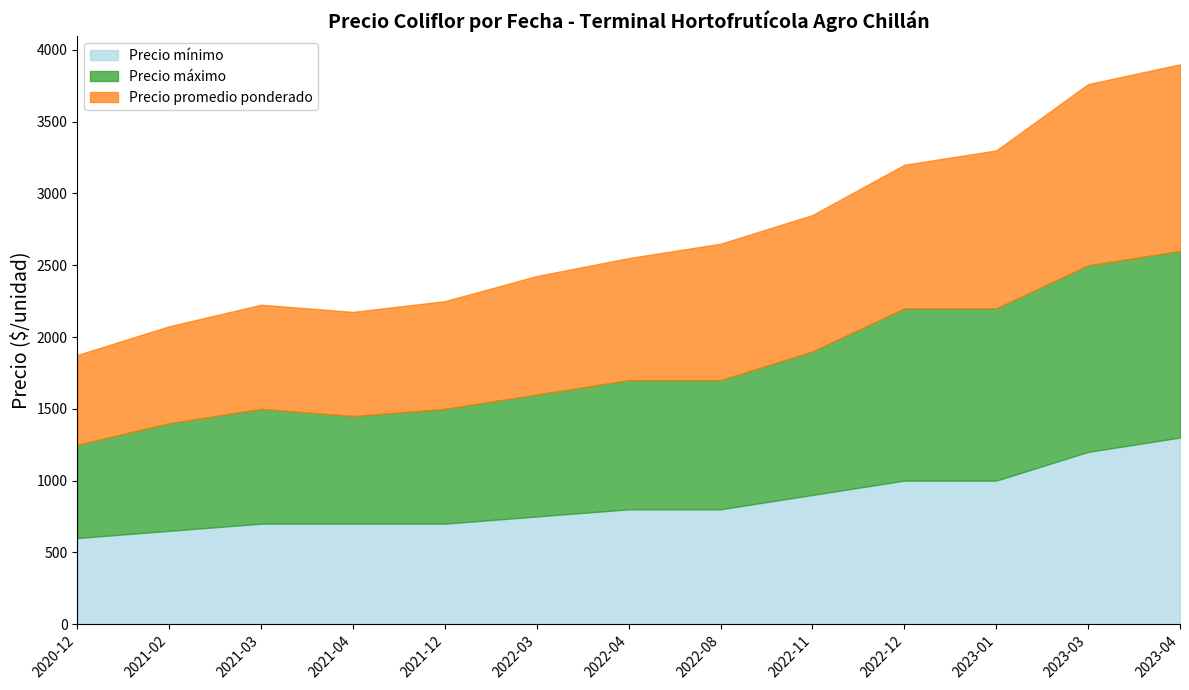

Between 2022-08 and 2022-12, which series saw the biggest shift?

Precio máximo